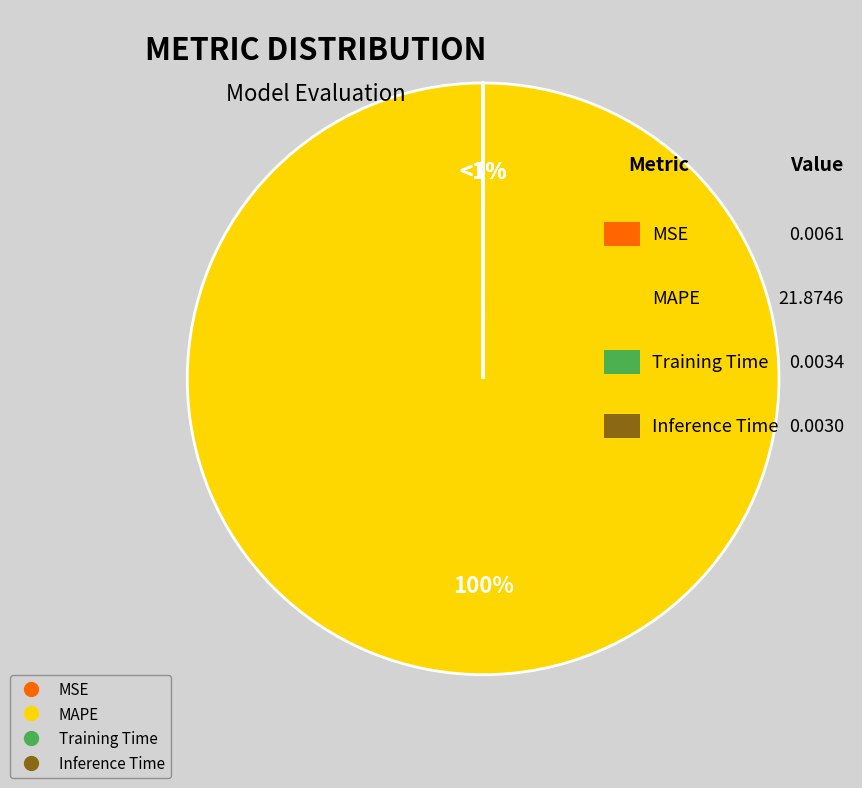

Between MAPE and MSE, which is larger?

MAPE